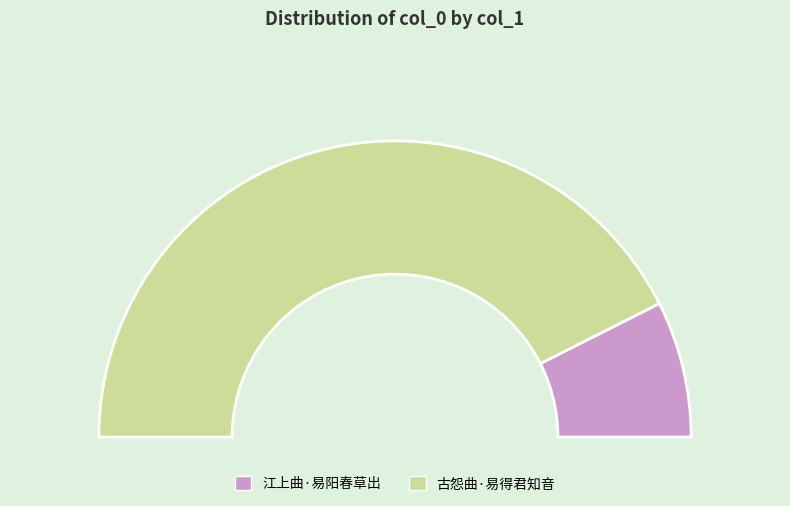

To the nearest percent, what is the difference between the largest and smallest slice percentages?

70%